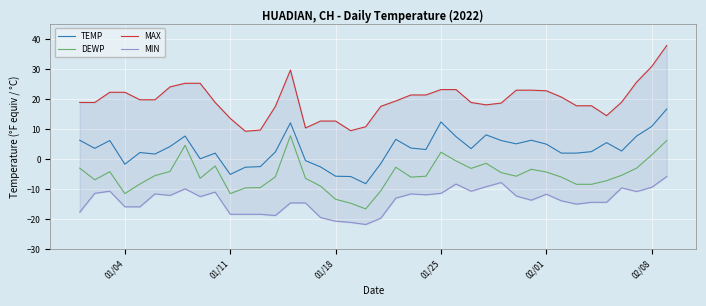

How many interior local peaks does the TEMP series have?

10